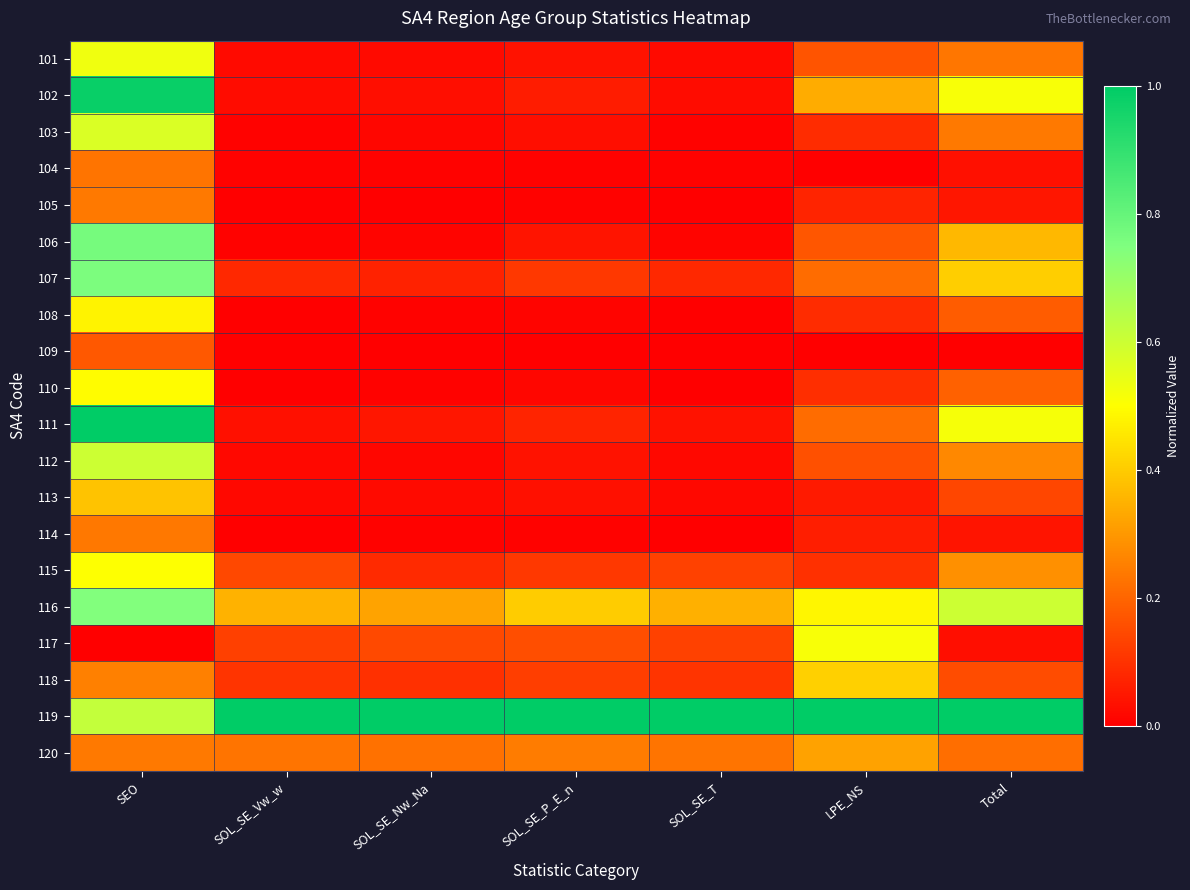

What is the difference between the highest and lowest values at SOL_SE_T?

1.0